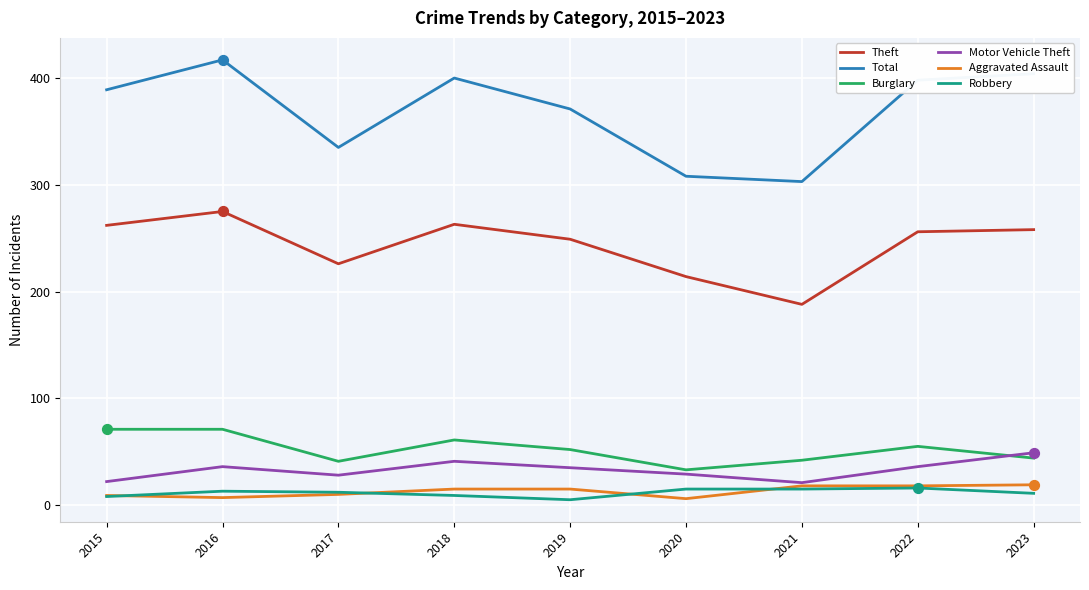

At which category is the sum across all series the highest?

2016